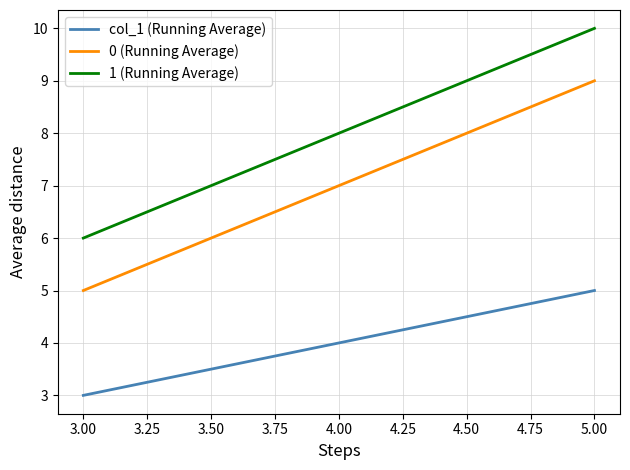

Reading left to right, extract all data points from this chart.

col_1 (Running Average): 3	4	5
0 (Running Average): 5	7	9
1 (Running Average): 6	8	10